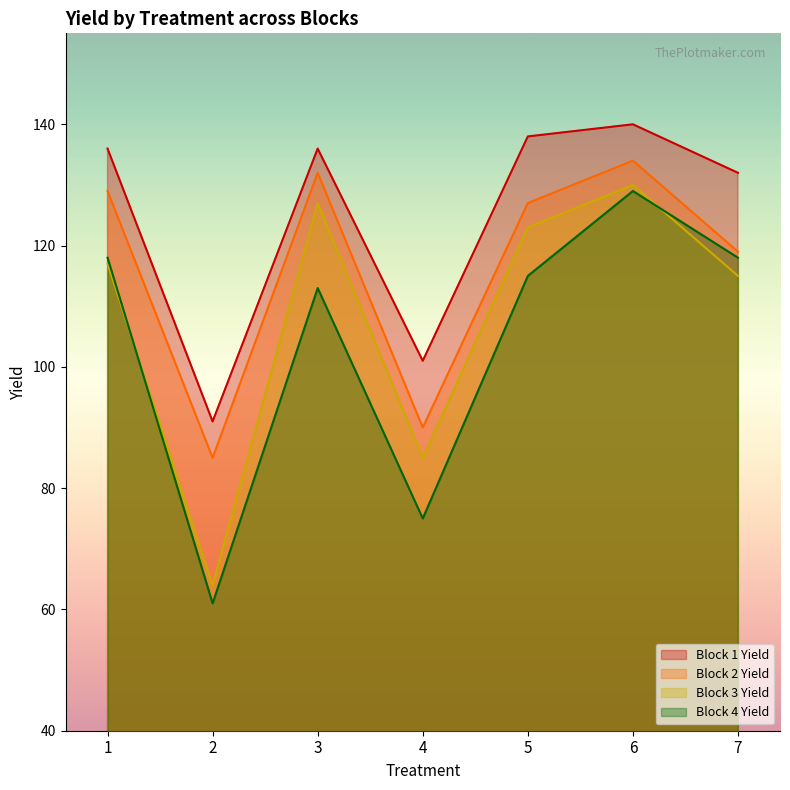

True or false: Block 3 Yield and Block 1 Yield cross at least once.

False